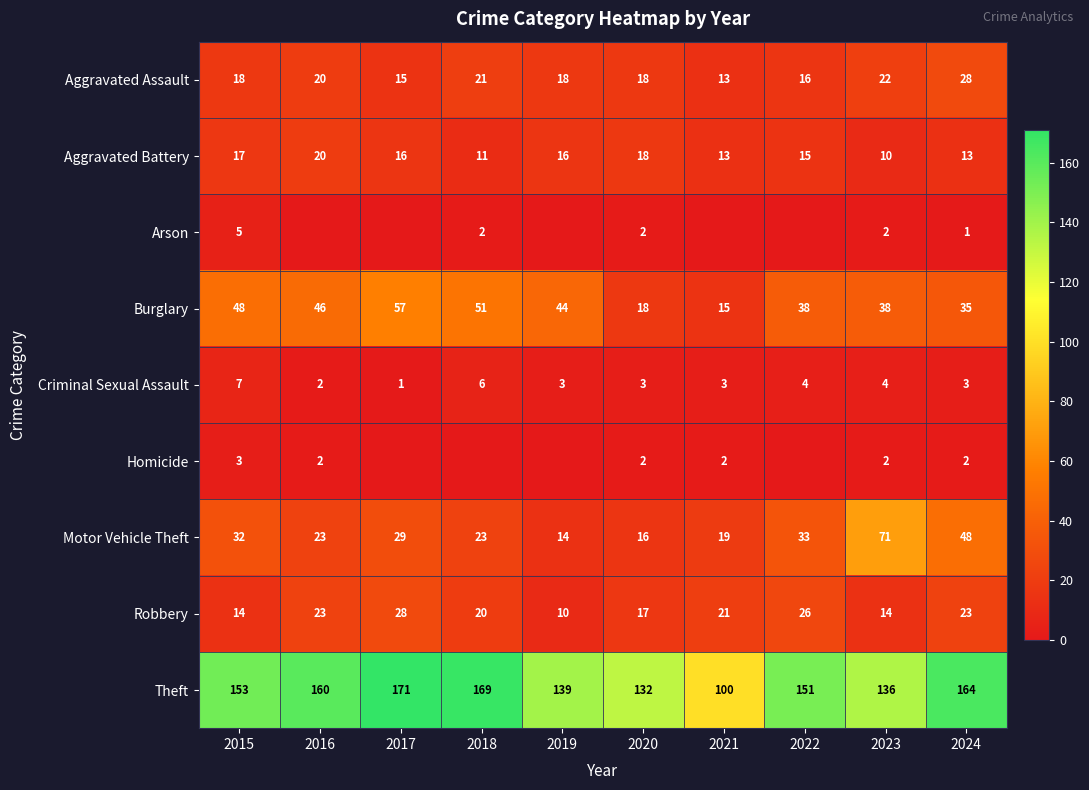

Is it true that Aggravated Assault equals 6 at 2022?

False